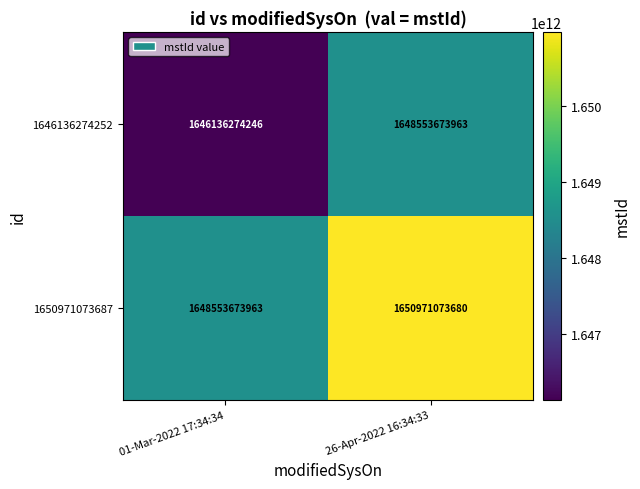

What is the difference between the highest and lowest values at 26-Apr-2022 16:34:33?

2417399717